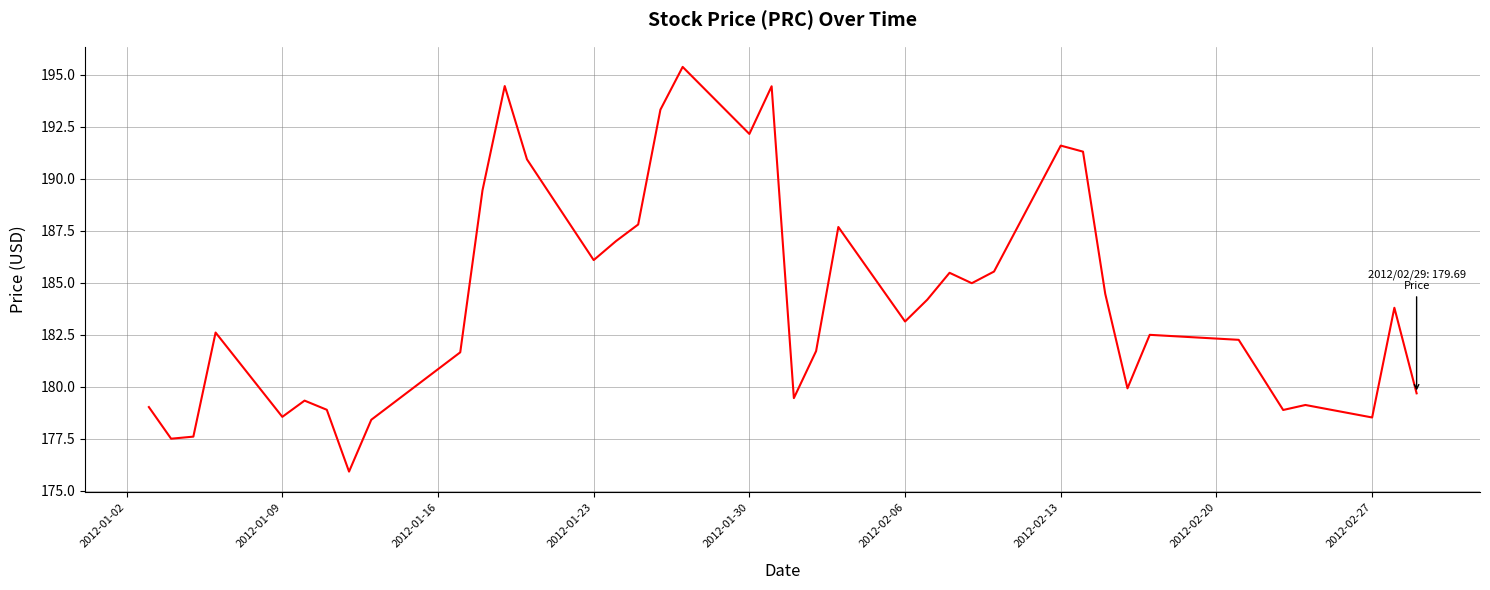

What is the difference between the maximum and minimum values?

19.4